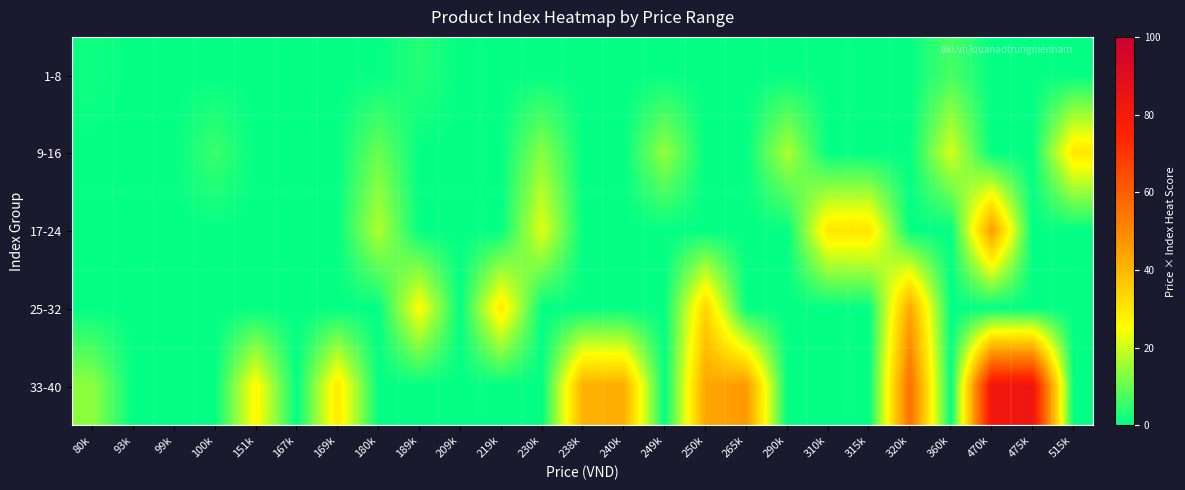

At how many categories does at least one series exceed 39?

7